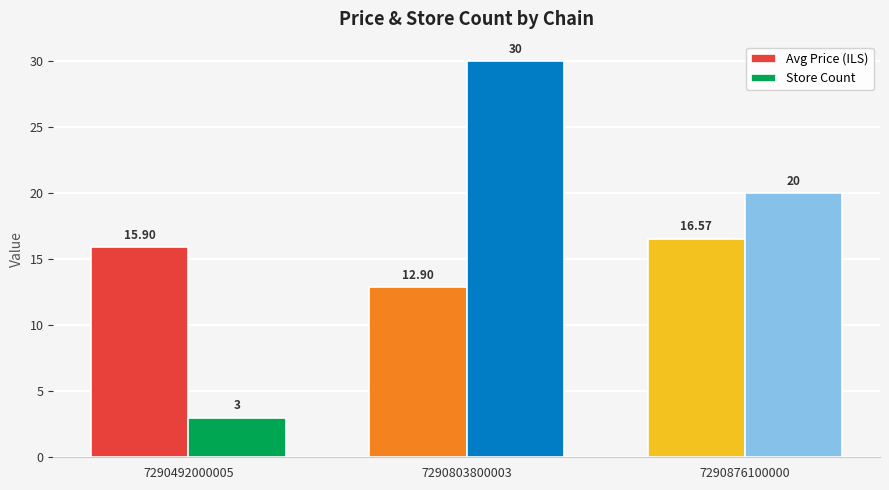

At which label is Avg Price (ILS) closest to 14?

7290803800003